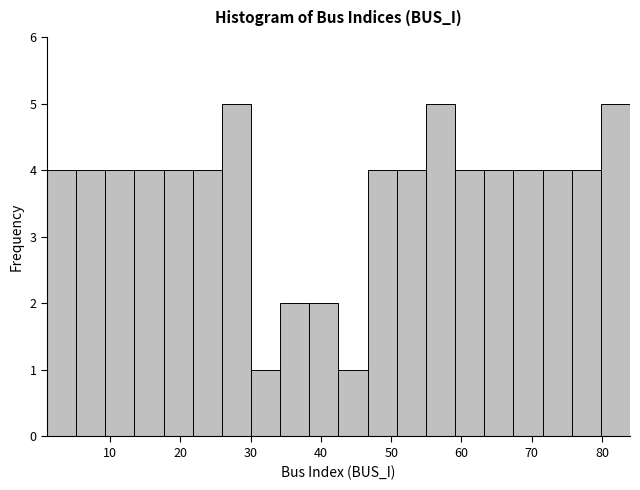

Reading left to right, list every bar in this chart as the range it spans on the x-axis followed by its height. Neither the bar edges nor the heights are printed on the chart, so give them approximately, as read against the axes.

1 to 5: 4
5 to 9: 4
9 to 13: 4
13 to 18: 4
18 to 22: 4
22 to 26: 4
26 to 30: 5
30 to 34: 1
34 to 38: 2
38 to 43: 2
43 to 47: 1
47 to 51: 4
51 to 55: 4
55 to 59: 5
59 to 63: 4
63 to 67: 4
67 to 72: 4
72 to 76: 4
76 to 80: 4
80 to 84: 5